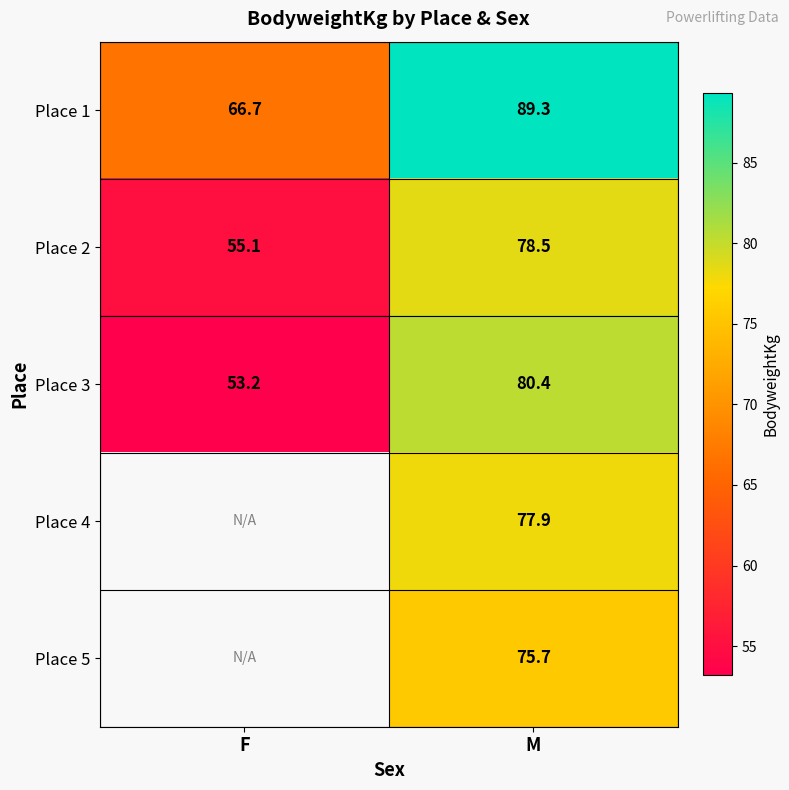

At which category is the sum across all series the highest?

M